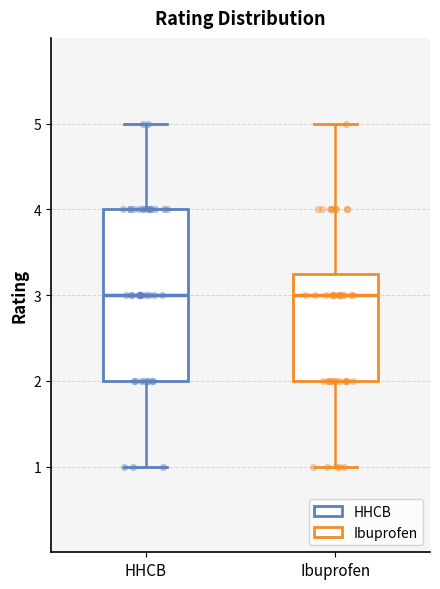

Reading left to right, read every box against the y-axis: the position of its median line, the range the box covers, and the ends of its whiskers. The values are not printed on the chart, so give them approximately, as read against the axis.

HHCB: median 3.0, box 2.0 to 4.0, whiskers 1.0 to 5.0
Ibuprofen: median 3.0, box 2.0 to 3.3, whiskers 1.0 to 5.0